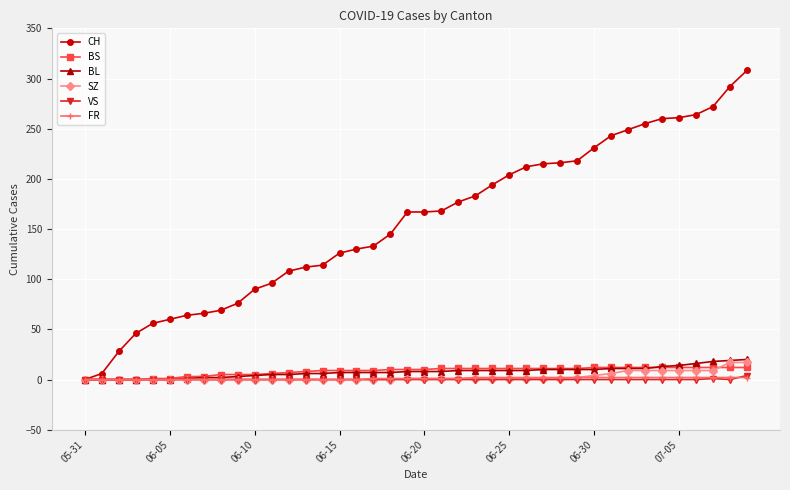

Which series has the largest range (max minus min)?

CH